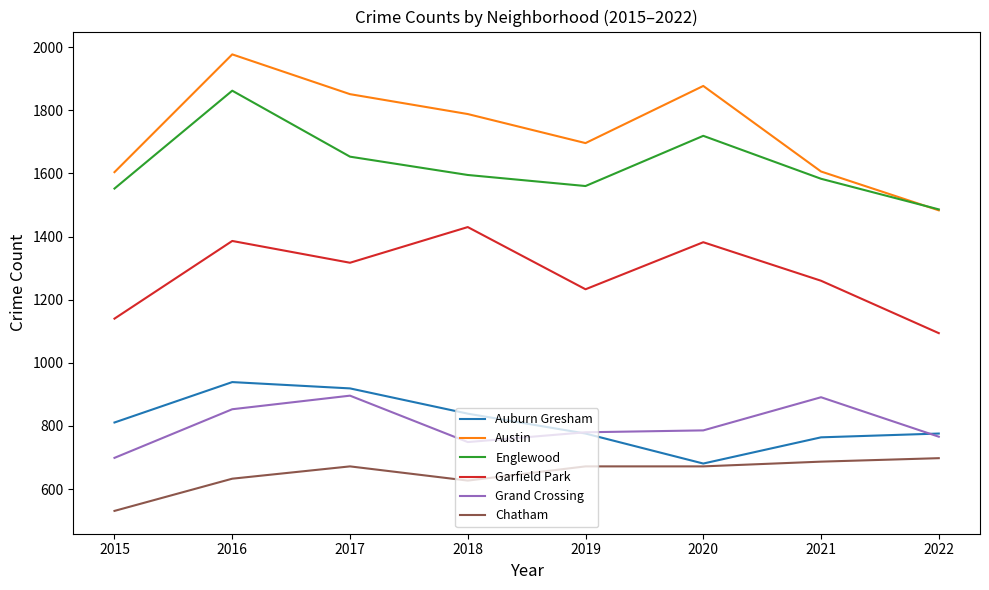

What is the maximum value for Grand Crossing?

896